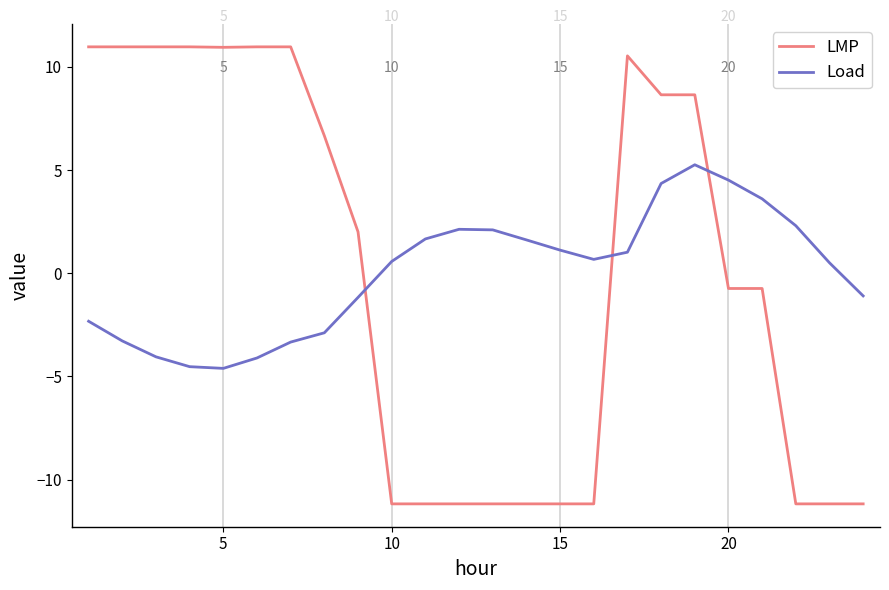

After their last crossing, which series has the higher values: LMP or Load?

Load